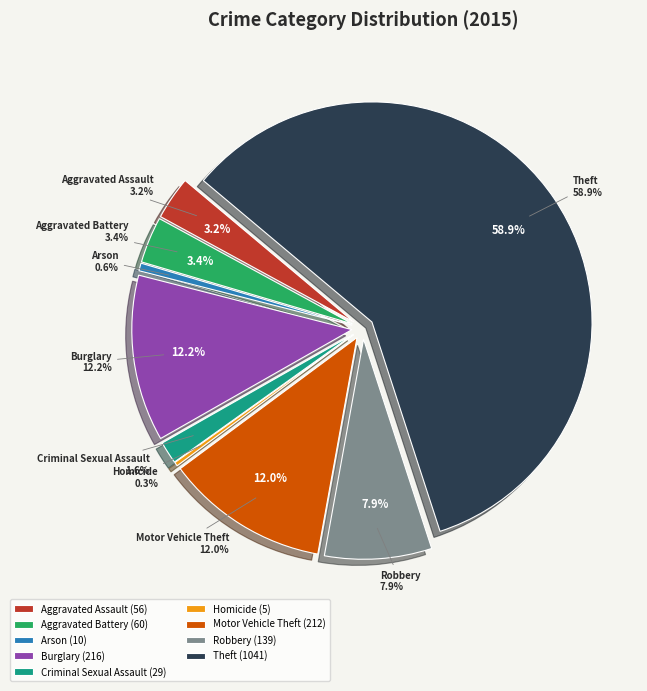

The Theft slice represents 59% of the pie. True or false?

True